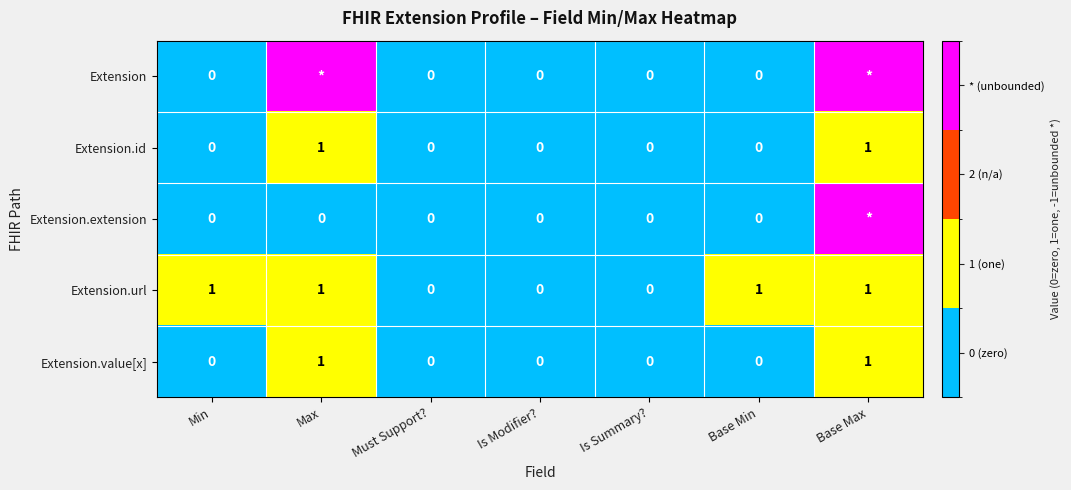

Count the Extension.url values in the range 0 to 1.

7